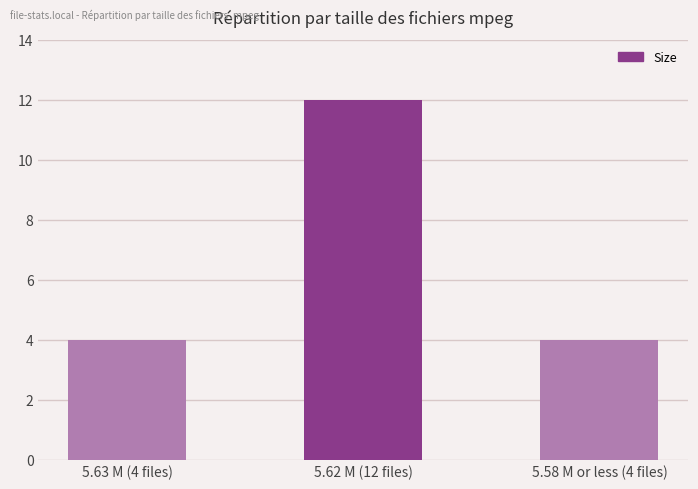

The value at 5.58 M or less (4 files) is 4. True or false?

True